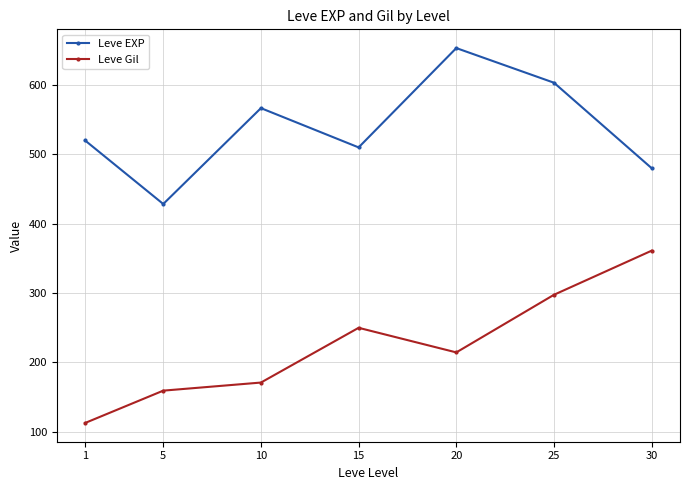

What is the difference between the Leve Gil values at 15 and 5?

90.7